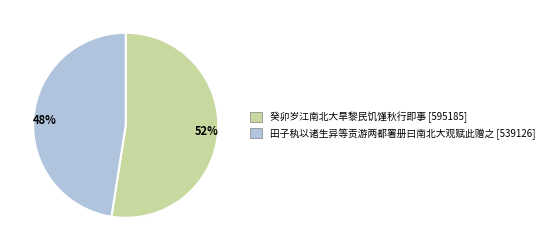

To the nearest percent, what percentage of the pie is 癸卯岁江南北大旱黎民饥馑秋行即事?

52%